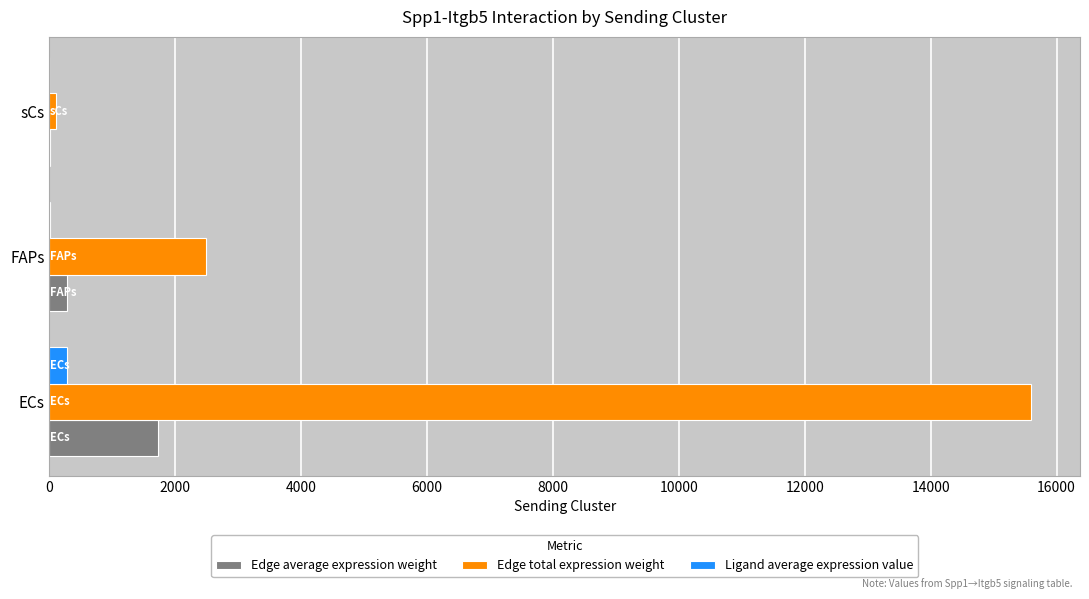

Where is Edge total expression weight nearest to the value 7845?

FAPs